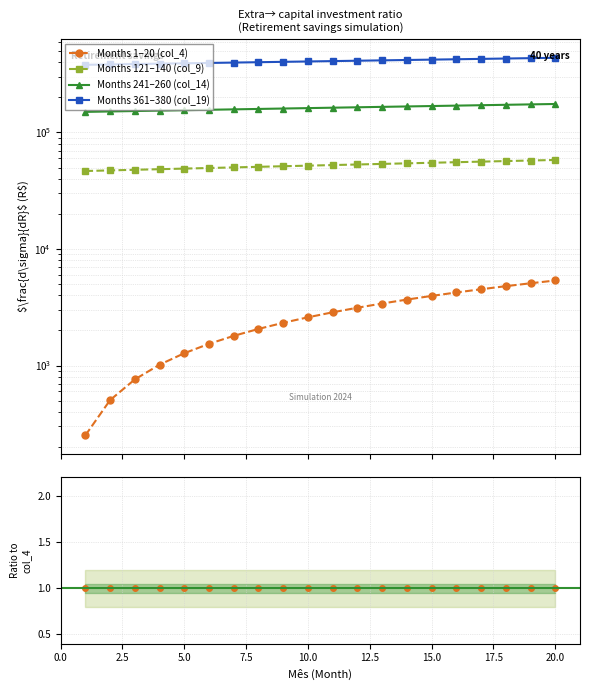

True or false: Months 1–20 (col_4) and Months 121–140 (col_9) cross at least once.

False